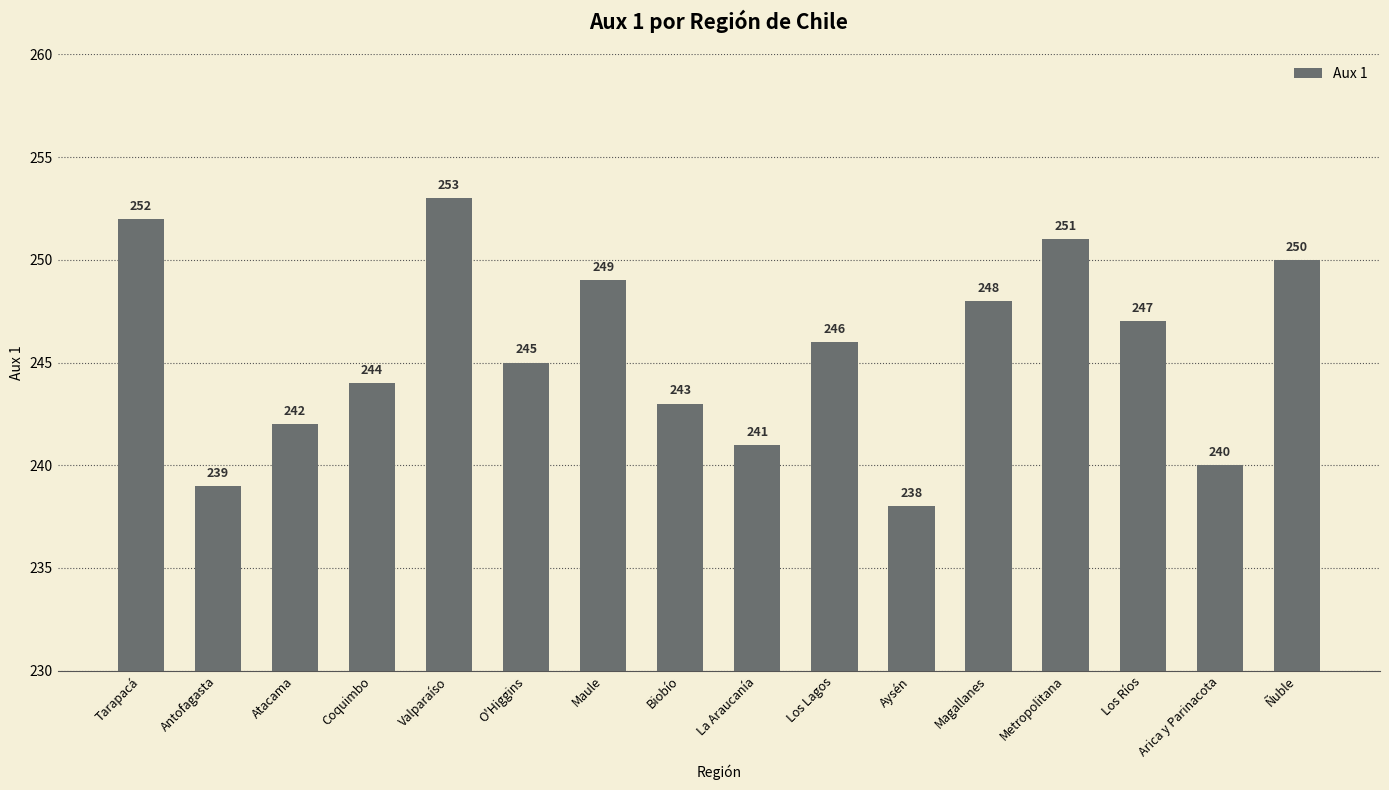

List the labels in order of value, smallest first.

Aysén, Antofagasta, Arica y Parinacota, La Araucanía, Atacama, Biobío, Coquimbo, O'Higgins, Los Lagos, Los Ríos, Magallanes, Maule, Ñuble, Metropolitana, Tarapacá, Valparaíso